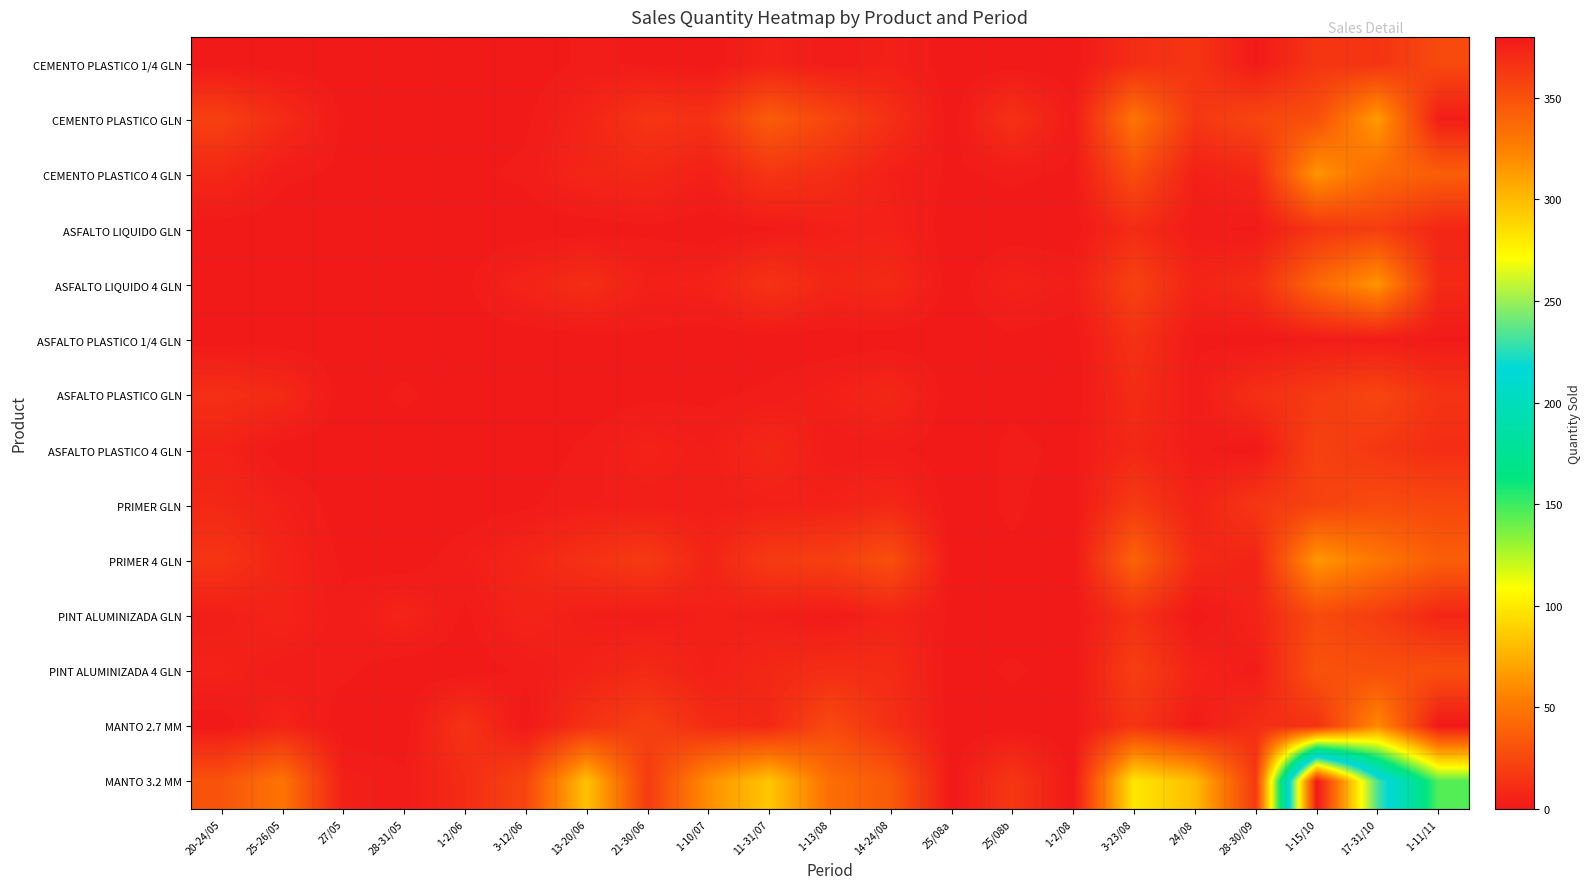

Reading right to left, extract all data points from this chart.

CEMENTO PLASTICO 1/4 GLN: 1-11/11=26	17-31/10=14	1-15/10=15	28-30/09=1	24/08=15	3-23/08=11	1-2/08=0	25/08b=0	25/08a=0	14-24/08=4	1-13/08=2	11-31/07=5	1-10/07=0	21-30/06=1	13-20/06=2	3-12/06=0	1-2/06=0	28-31/05=0	27/05=0	25-26/05=0	20-24/05=0
CEMENTO PLASTICO GLN: 1-11/11=3	17-31/10=67	1-15/10=29	28-30/09=24	24/08=16	3-23/08=49	1-2/08=2	25/08b=13	25/08a=0	14-24/08=12	1-13/08=24	11-31/07=36	1-10/07=13	21-30/06=15	13-20/06=6	3-12/06=1	1-2/06=0	28-31/05=1	27/05=1	25-26/05=10	20-24/05=21
CEMENTO PLASTICO 4 GLN: 1-11/11=37	17-31/10=43	1-15/10=64	28-30/09=8	24/08=4	3-23/08=28	1-2/08=1	25/08b=2	25/08a=1	14-24/08=4	1-13/08=11	11-31/07=15	1-10/07=4	21-30/06=8	13-20/06=7	3-12/06=2	1-2/06=1	28-31/05=1	27/05=1	25-26/05=2	20-24/05=8
ASFALTO LIQUIDO GLN: 1-11/11=7	17-31/10=20	1-15/10=15	28-30/09=1	24/08=2	3-23/08=10	1-2/08=0	25/08b=0	25/08a=0	14-24/08=5	1-13/08=4	11-31/07=1	1-10/07=0	21-30/06=1	13-20/06=0	3-12/06=0	1-2/06=0	28-31/05=0	27/05=0	25-26/05=0	20-24/05=0
ASFALTO LIQUIDO 4 GLN: 1-11/11=9	17-31/10=64	1-15/10=42	28-30/09=11	24/08=6	3-23/08=22	1-2/08=3	25/08b=5	25/08a=0	14-24/08=9	1-13/08=7	11-31/07=14	1-10/07=5	21-30/06=4	13-20/06=11	3-12/06=6	1-2/06=1	28-31/05=0	27/05=0	25-26/05=0	20-24/05=0
ASFALTO PLASTICO 1/4 GLN: 1-11/11=1	17-31/10=2	1-15/10=2	28-30/09=0	24/08=1	3-23/08=13	1-2/08=0	25/08b=1	25/08a=0	14-24/08=0	1-13/08=0	11-31/07=0	1-10/07=0	21-30/06=1	13-20/06=0	3-12/06=0	1-2/06=0	28-31/05=0	27/05=0	25-26/05=0	20-24/05=0
ASFALTO PLASTICO GLN: 1-11/11=14	17-31/10=24	1-15/10=18	28-30/09=12	24/08=2	3-23/08=10	1-2/08=0	25/08b=1	25/08a=0	14-24/08=8	1-13/08=4	11-31/07=2	1-10/07=1	21-30/06=1	13-20/06=0	3-12/06=1	1-2/06=0	28-31/05=2	27/05=0	25-26/05=9	20-24/05=12
ASFALTO PLASTICO 4 GLN: 1-11/11=11	17-31/10=16	1-15/10=22	28-30/09=0	24/08=2	3-23/08=8	1-2/08=1	25/08b=2	25/08a=0	14-24/08=2	1-13/08=2	11-31/07=8	1-10/07=3	21-30/06=5	13-20/06=2	3-12/06=0	1-2/06=0	28-31/05=0	27/05=0	25-26/05=0	20-24/05=5
PRIMER GLN: 1-11/11=25	17-31/10=27	1-15/10=22	28-30/09=16	24/08=5	3-23/08=18	1-2/08=0	25/08b=2	25/08a=0	14-24/08=8	1-13/08=5	11-31/07=4	1-10/07=3	21-30/06=3	13-20/06=3	3-12/06=1	1-2/06=0	28-31/05=0	27/05=0	25-26/05=4	20-24/05=8
PRIMER 4 GLN: 1-11/11=37	17-31/10=50	1-15/10=65	28-30/09=6	24/08=9	3-23/08=40	1-2/08=0	25/08b=1	25/08a=0	14-24/08=29	1-13/08=20	11-31/07=18	1-10/07=6	21-30/06=18	13-20/06=13	3-12/06=7	1-2/06=3	28-31/05=0	27/05=1	25-26/05=6	20-24/05=15
PINT ALUMINIZADA GLN: 1-11/11=7	17-31/10=19	1-15/10=26	28-30/09=6	24/08=0	3-23/08=13	1-2/08=0	25/08b=0	25/08a=1	14-24/08=6	1-13/08=1	11-31/07=3	1-10/07=4	21-30/06=2	13-20/06=3	3-12/06=6	1-2/06=1	28-31/05=6	27/05=2	25-26/05=6	20-24/05=3
PINT ALUMINIZADA 4 GLN: 1-11/11=29	17-31/10=29	1-15/10=31	28-30/09=2	24/08=6	3-23/08=20	1-2/08=0	25/08b=2	25/08a=0	14-24/08=10	1-13/08=11	11-31/07=8	1-10/07=4	21-30/06=9	13-20/06=5	3-12/06=2	1-2/06=0	28-31/05=0	27/05=2	25-26/05=2	20-24/05=5
MANTO 2.7 MM: 1-11/11=0	17-31/10=59	1-15/10=13	28-30/09=11	24/08=2	3-23/08=15	1-2/08=0	25/08b=0	25/08a=0	14-24/08=12	1-13/08=26	11-31/07=8	1-10/07=10	21-30/06=21	13-20/06=13	3-12/06=0	1-2/06=14	28-31/05=0	27/05=0	25-26/05=6	20-24/05=0
MANTO 3.2 MM: 1-11/11=145	17-31/10=232	1-15/10=380	28-30/09=17	24/08=80	3-23/08=99	1-2/08=0	25/08b=16	25/08a=0	14-24/08=35	1-13/08=45	11-31/07=85	1-10/07=61	21-30/06=18	13-20/06=83	3-12/06=24	1-2/06=10	28-31/05=2	27/05=4	25-26/05=49	20-24/05=31